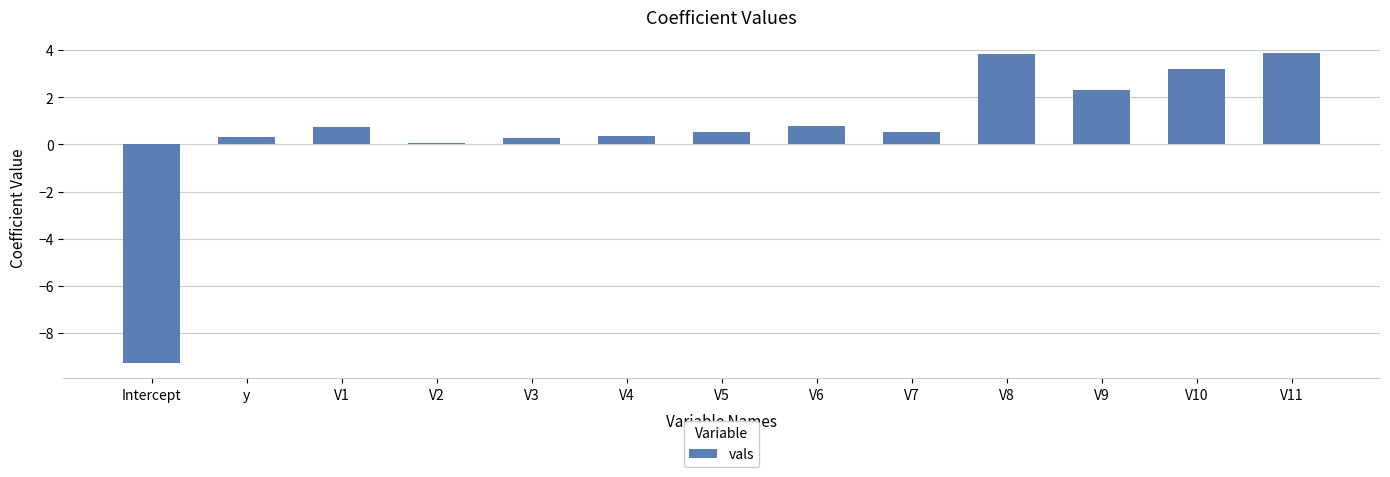

What is the label of the 13th bar from the right?

Intercept